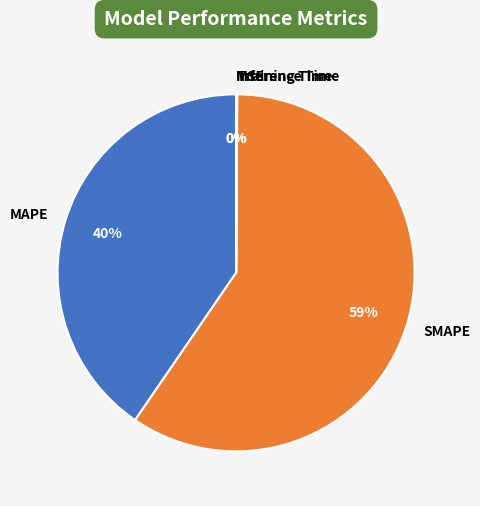

Which slice is the largest?

SMAPE